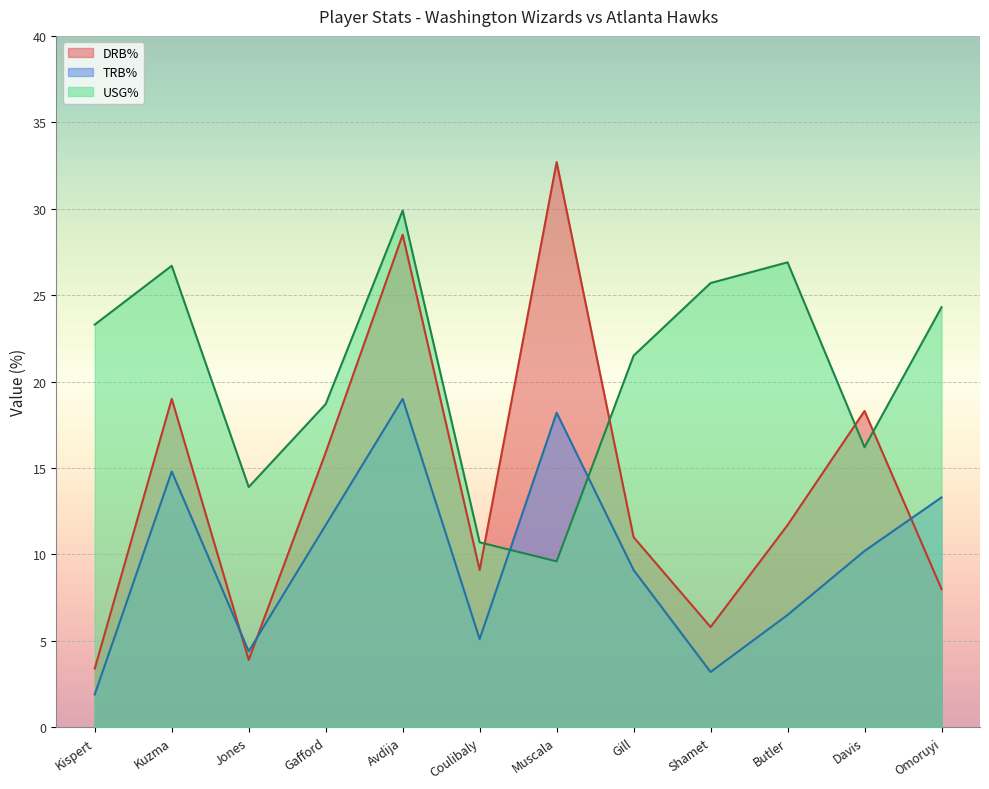

List the series in order of their peak value, highest first.

DRB%, USG%, TRB%